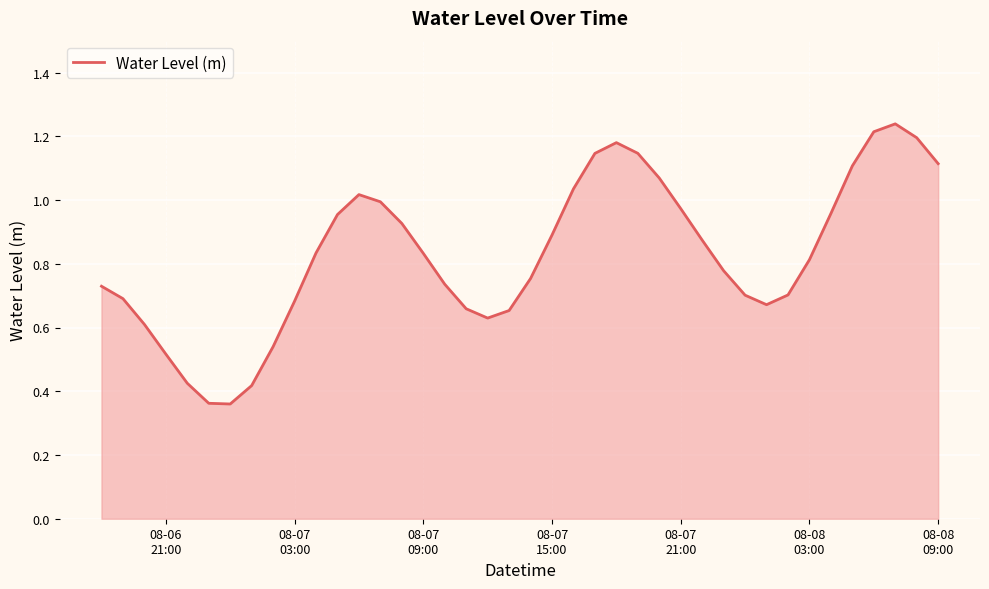

How many lines are shown in the chart?

1